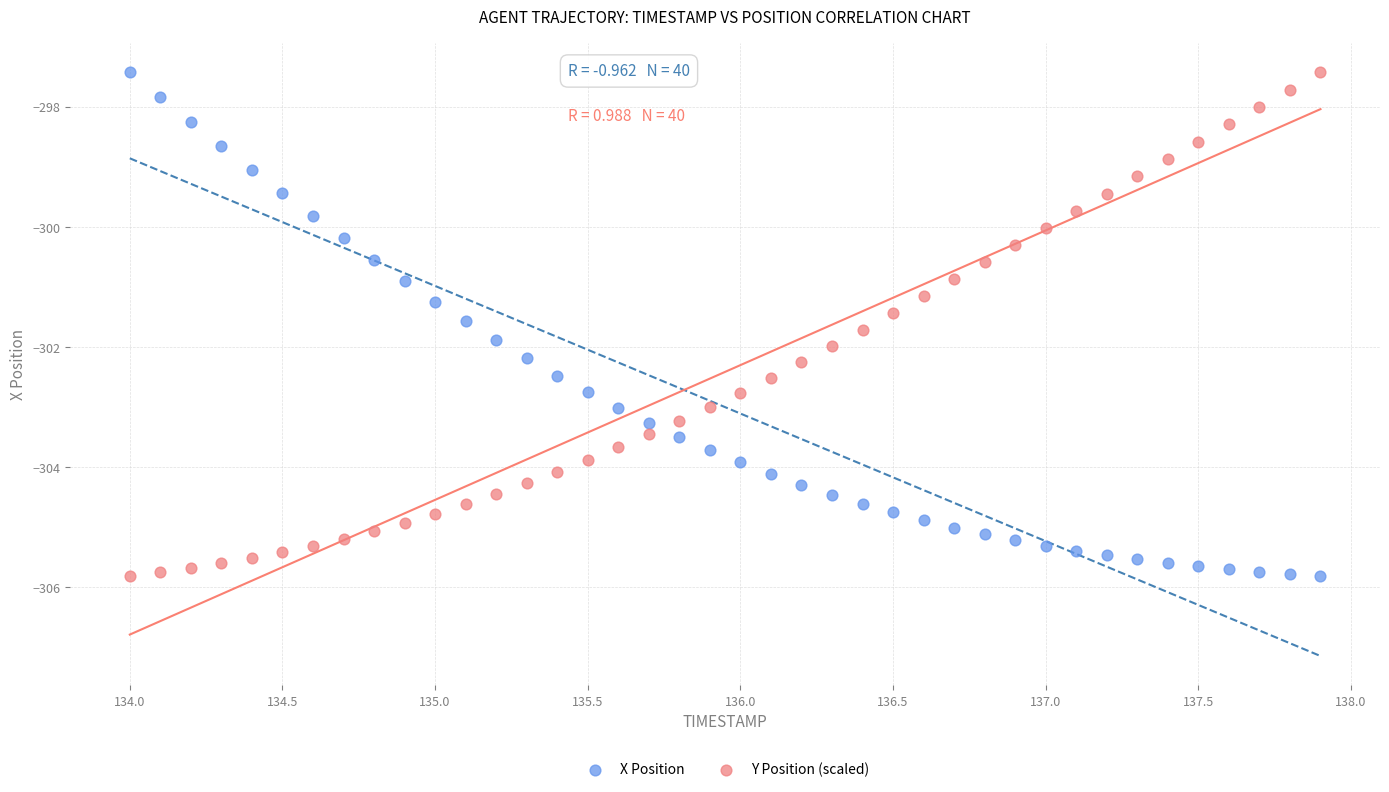

What is the X range (max minus min) for the scatter plot?

3.9